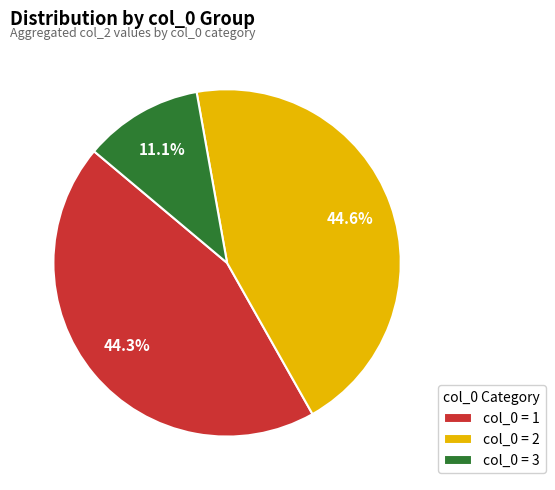

Is the sum of col_0 = 1 and col_0 = 2 greater than half?

Yes